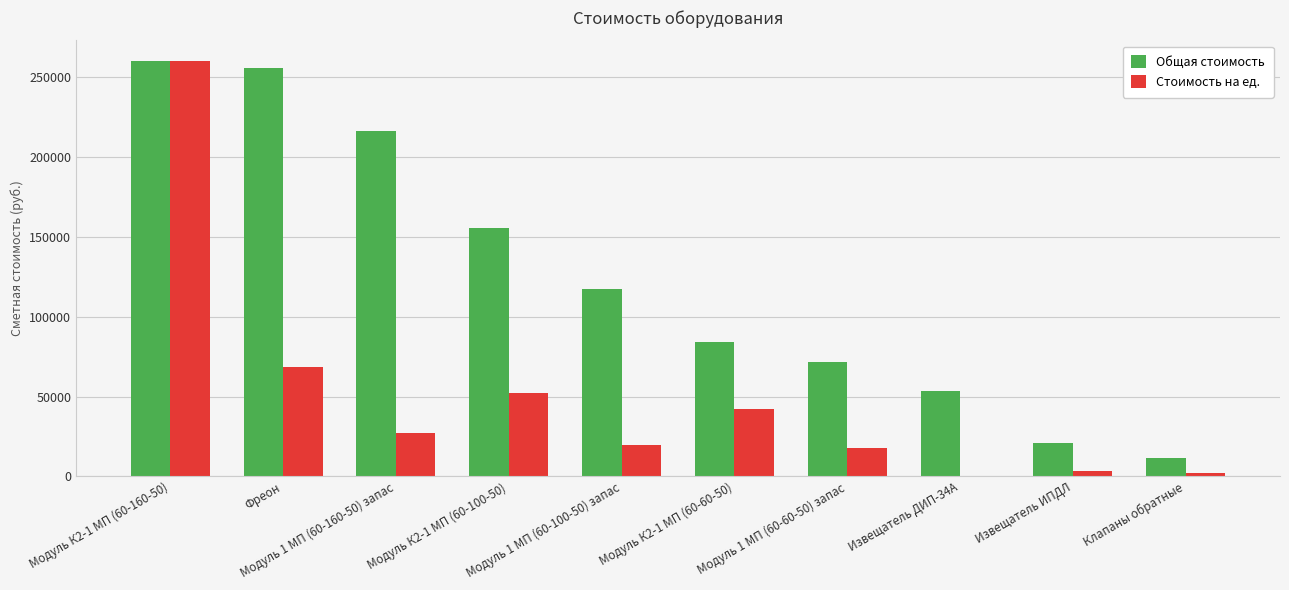

Reading left to right, extract all data points from this chart.

Общая стоимость: Модуль К2-1 МП (60-160-50)=259933.9	Фреон=255816.0	Модуль 1 МП (60-160-50) запас=215903.7	Модуль К2-1 МП (60-100-50)=155666.9	Модуль 1 МП (60-100-50) запас=117258.1	Модуль К2-1 МП (60-60-50)=84258.7	Модуль 1 МП (60-60-50) запас=71915.1	Извещатель ДИП-34А=53249.6	Извещатель ИПДЛ=20783.6	Клапаны обратные=11750.3
Стоимость на ед.: Модуль К2-1 МП (60-160-50)=259933.9	Фреон=68400.0	Модуль 1 МП (60-160-50) запас=26988.0	Модуль К2-1 МП (60-100-50)=51889.0	Модуль 1 МП (60-100-50) запас=19543.0	Модуль К2-1 МП (60-60-50)=42129.3	Модуль 1 МП (60-60-50) запас=17978.8	Извещатель ДИП-34А=116.5	Извещатель ИПДЛ=3463.9	Клапаны обратные=1958.4